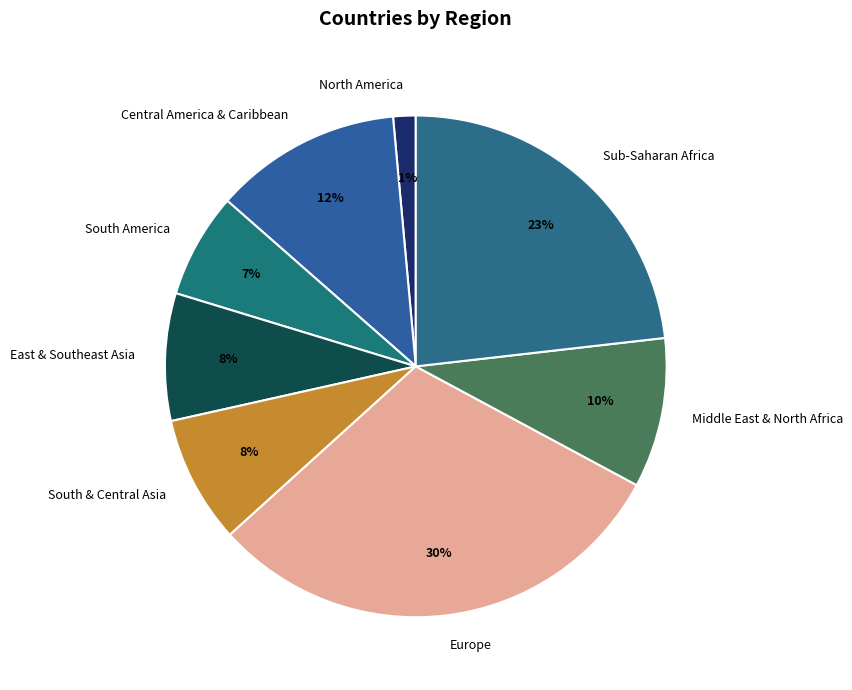

What is the ratio of the value at South & Central Asia to the value at Central America & Caribbean?

0.7